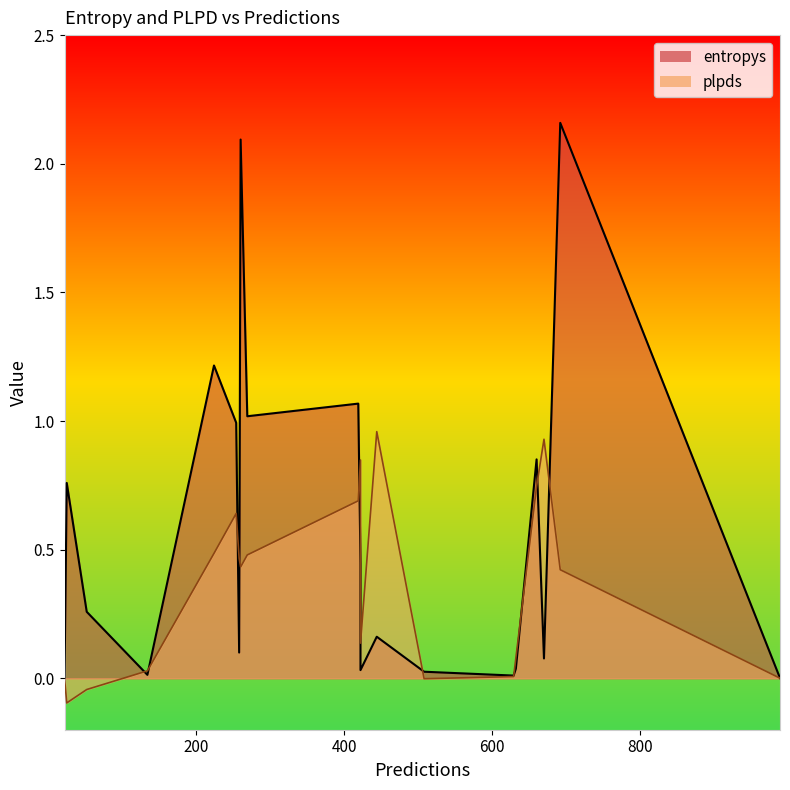

How many series are shown in this chart?

2